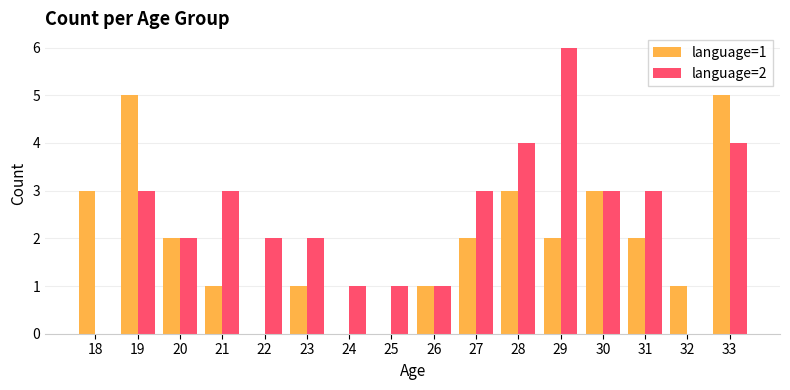

Which label corresponds to the largest value in the chart?

29